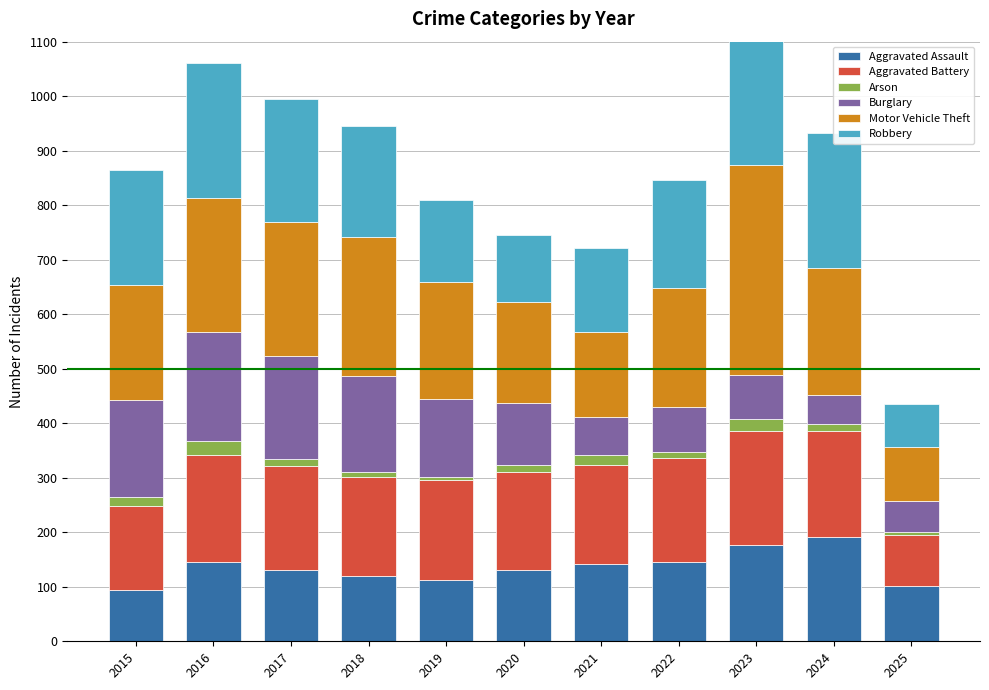

Which series has the largest total across all categories?

Motor Vehicle Theft